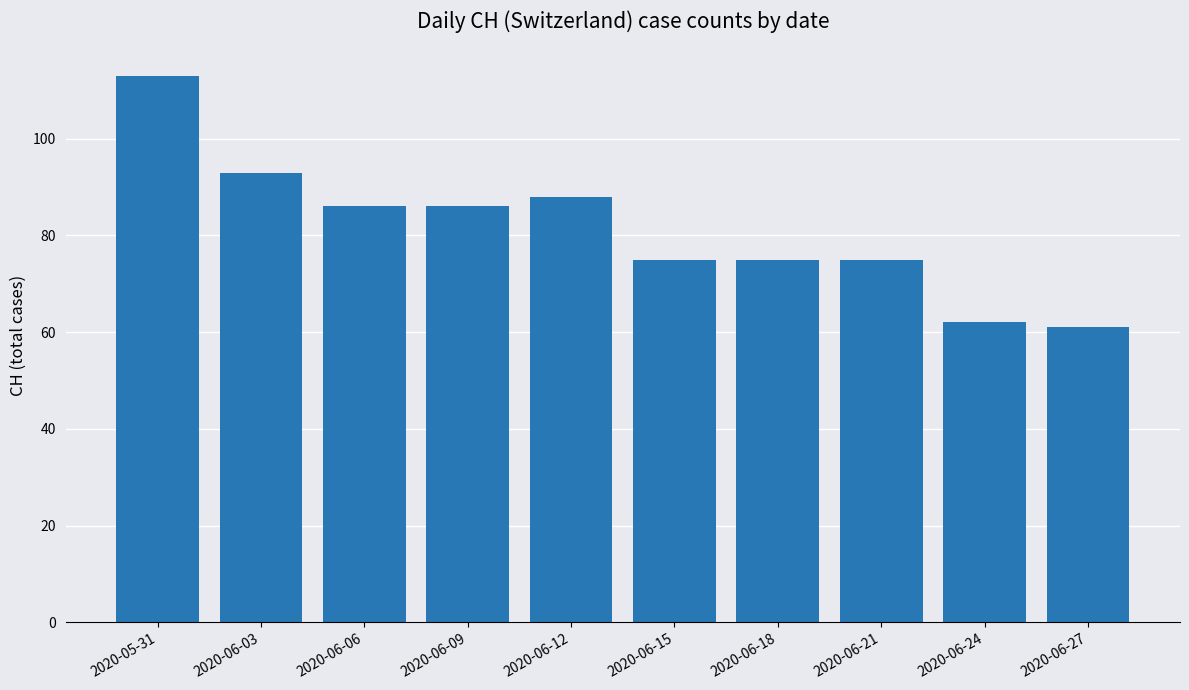

What is the value of the 6th bar from the left?

75